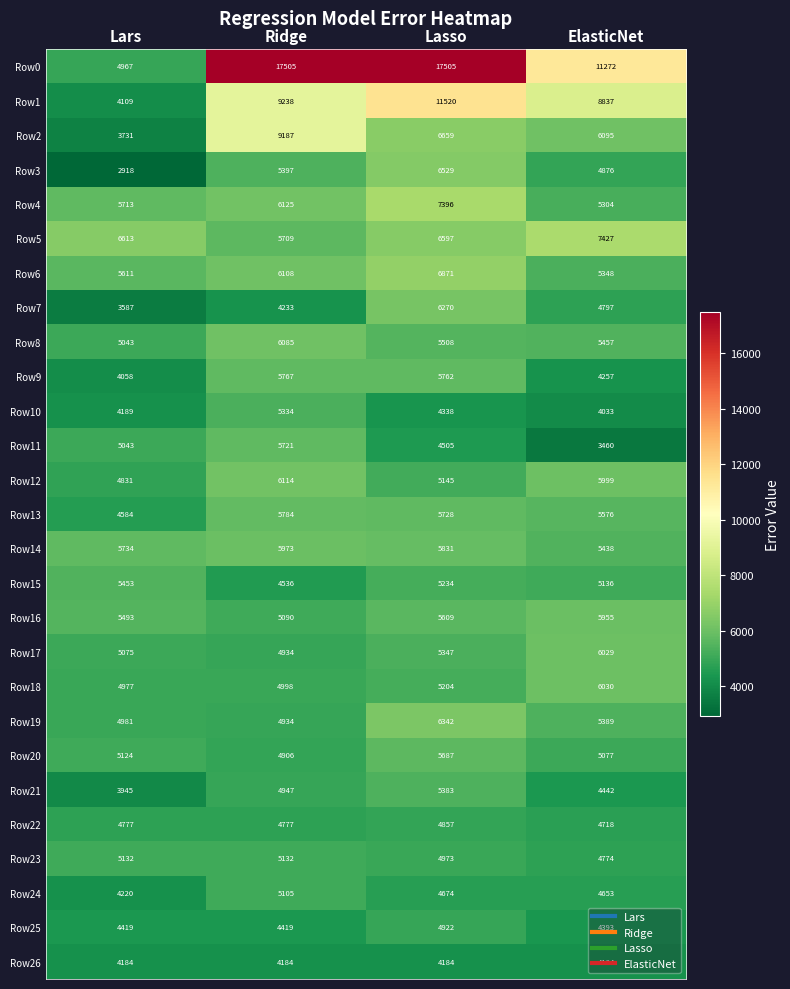

Which series has the largest total across all categories?

Row0